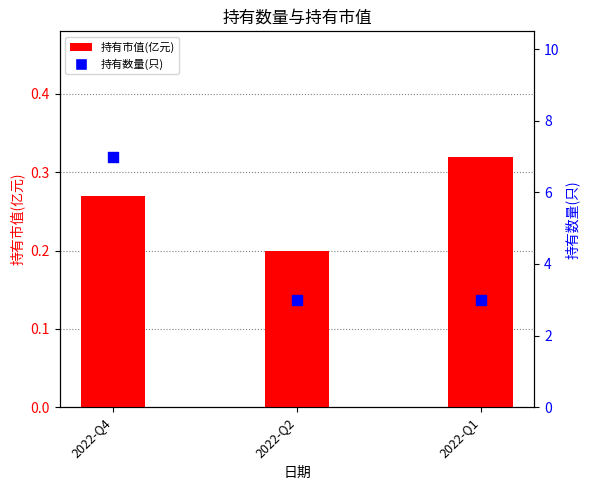

At how many categories does at least one series exceed 4?

1